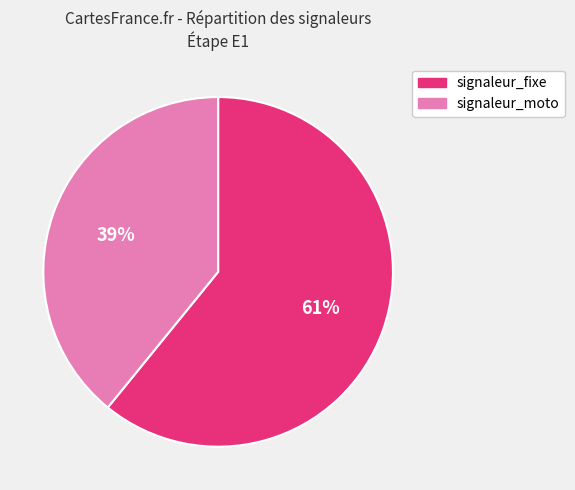

To the nearest percent, what percentage of the pie is signaleur_fixe?

61%